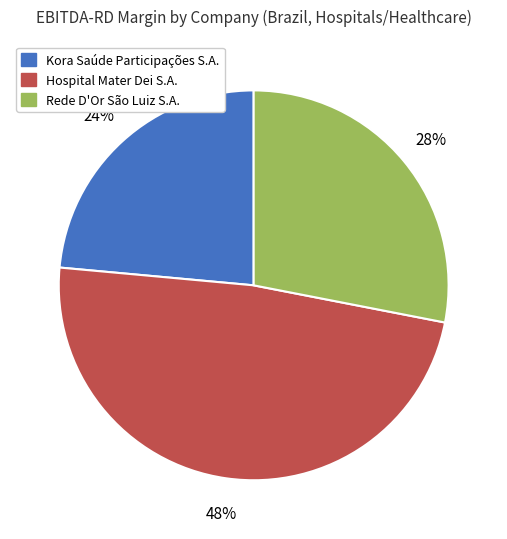

Combined, do Hospital Mater Dei S.A. and Rede D'Or São Luiz S.A. account for over 50%?

Yes